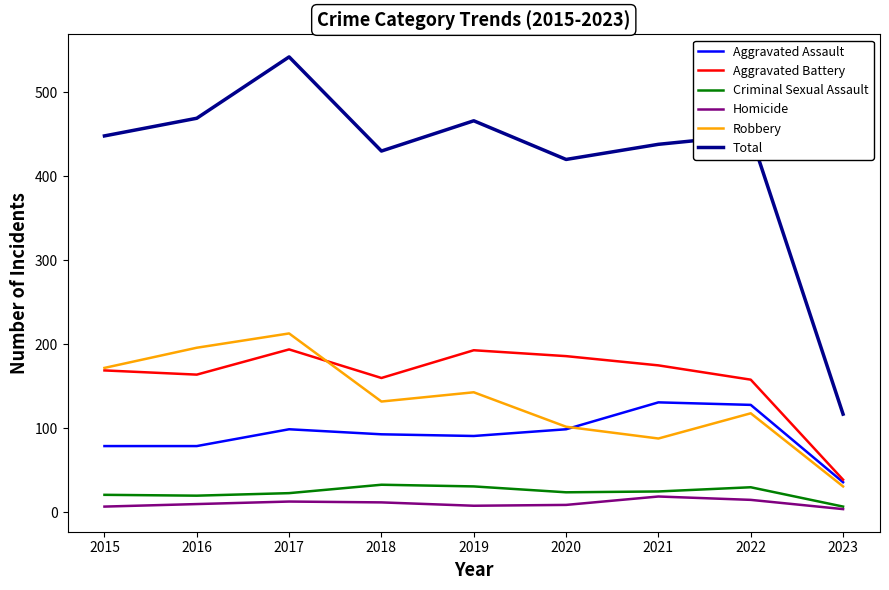

What is the total value across all series at 2017?

1084